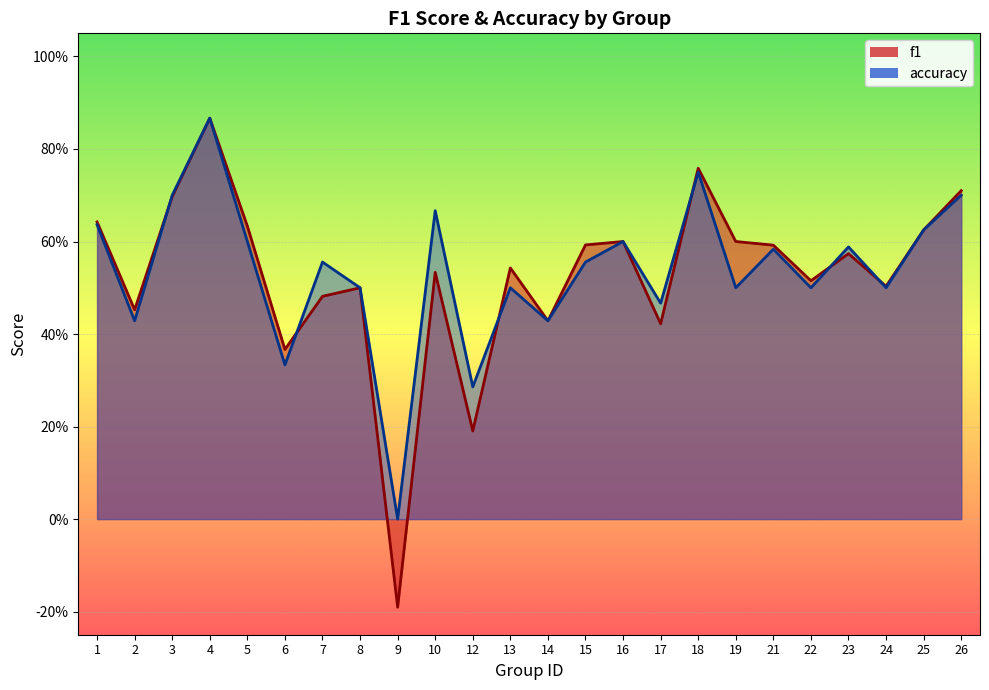

Which series has the largest total across all categories?

accuracy